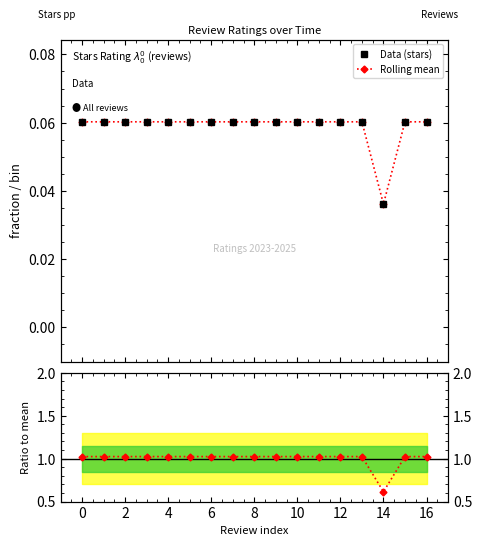

Rank the series at 16 from highest to lowest value.

Ratio to mean, Data (stars), Rolling mean